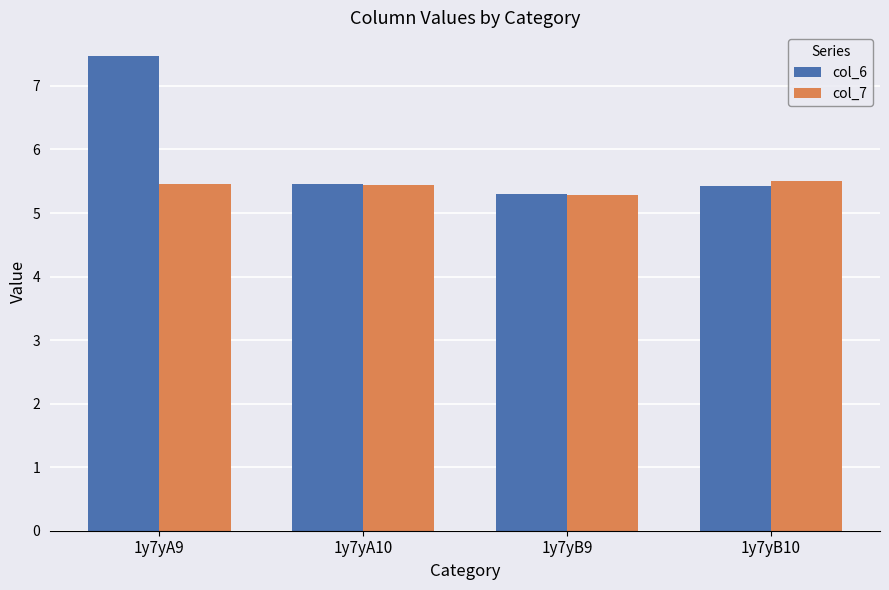

At how many categories does at least one series exceed 5?

4